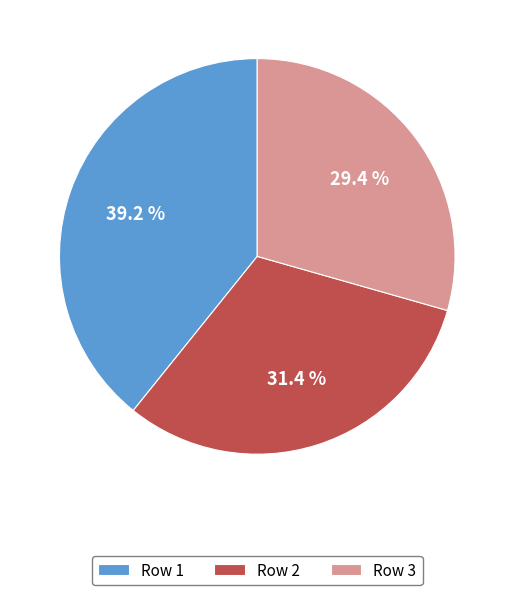

What percentage do Row 3 and Row 2 together represent?

60.8%